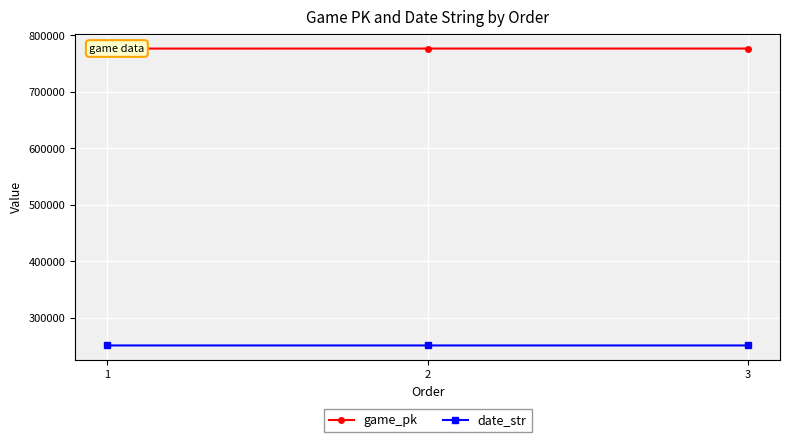

Rank the series by their maximum value, from lowest to highest.

date_str, game_pk